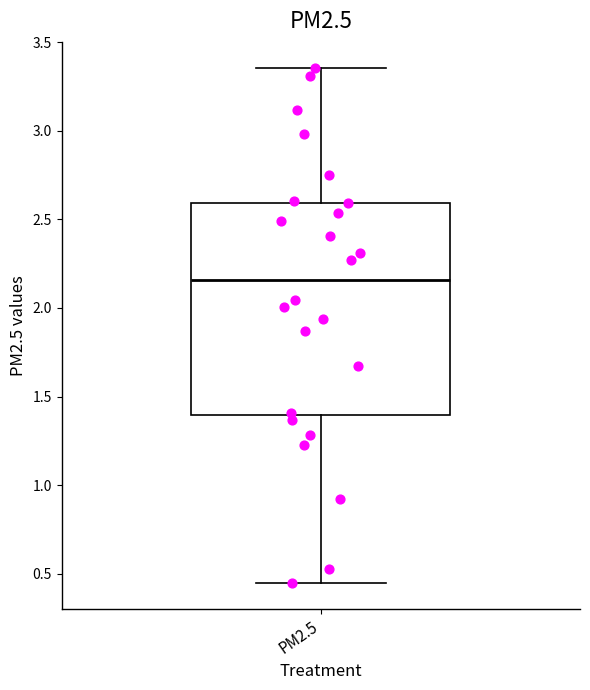

Where is the lower edge of the box for PM2.5 on the y-axis? The values are not printed on the chart, so give them approximately, as read against the axis.

1.40